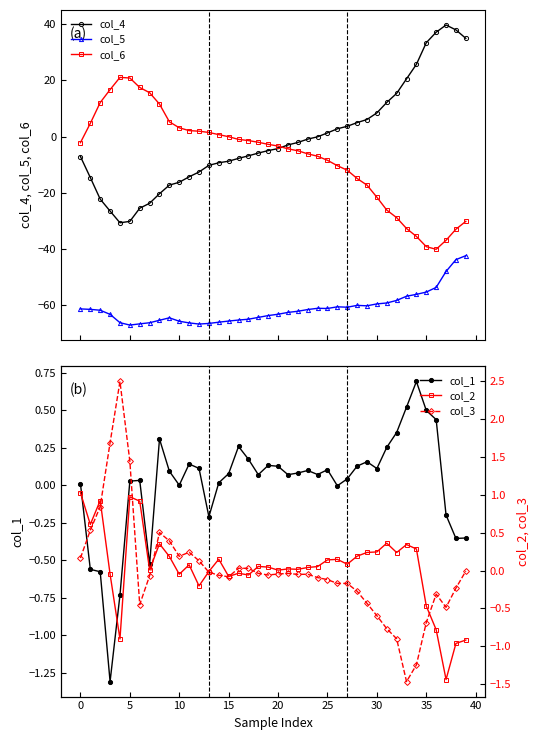

True or false: col_5 has more than 1 points higher than both neighbors.

True